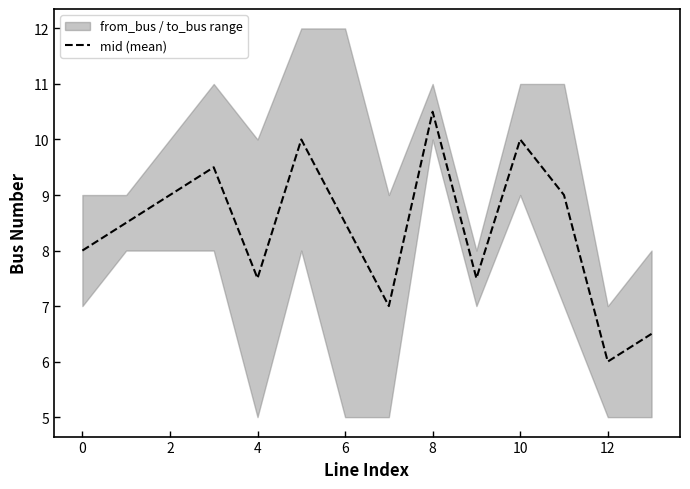

What is the maximum value shown in the chart?

10.5